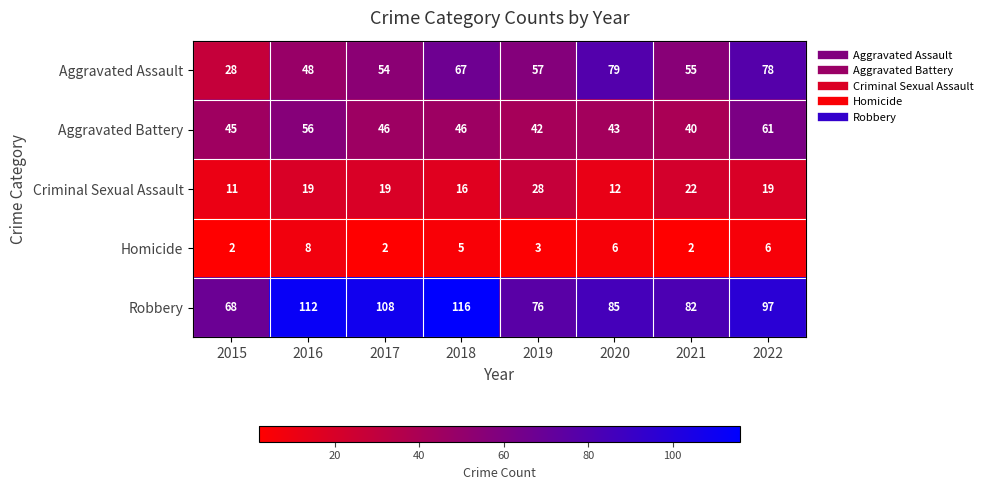

The Criminal Sexual Assault series shows 15 at 2015. True or false?

False